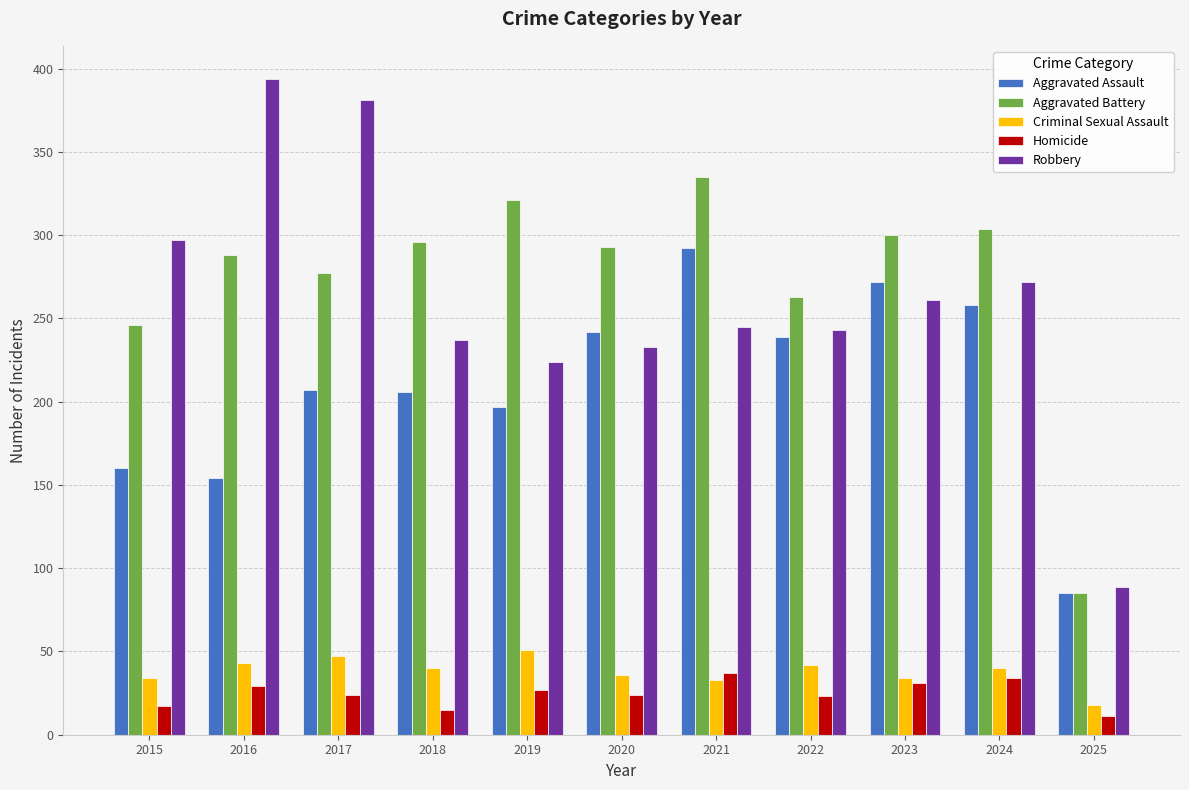

What is the difference between the Robbery values at 2020 and 2018?

4